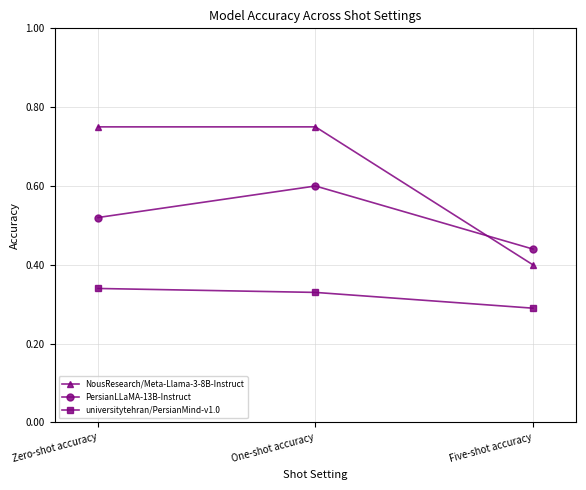

At which category is the sum across all series the highest?

One-shot accuracy